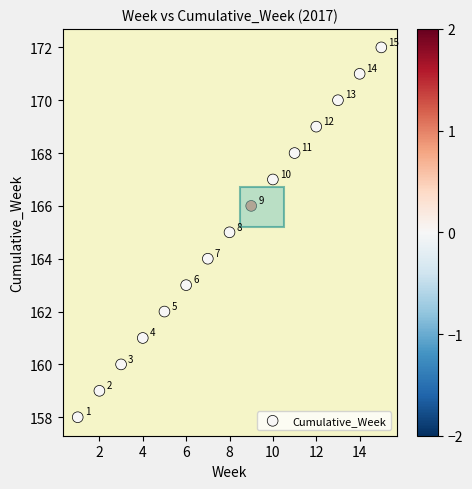

What Y value in the scatter plot is closest to 165?

165